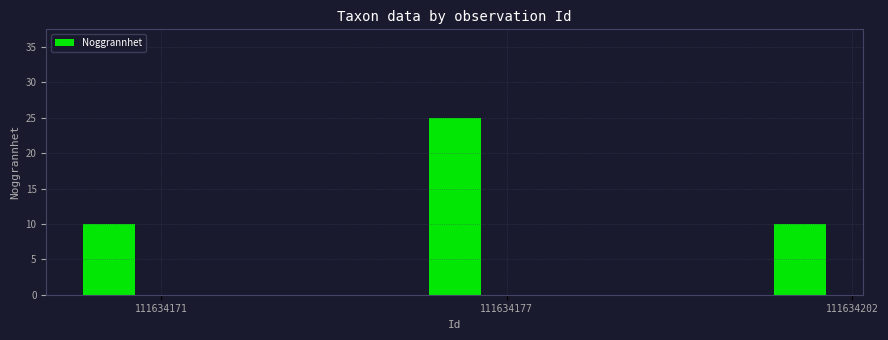

What is the difference between the maximum and minimum values?

15